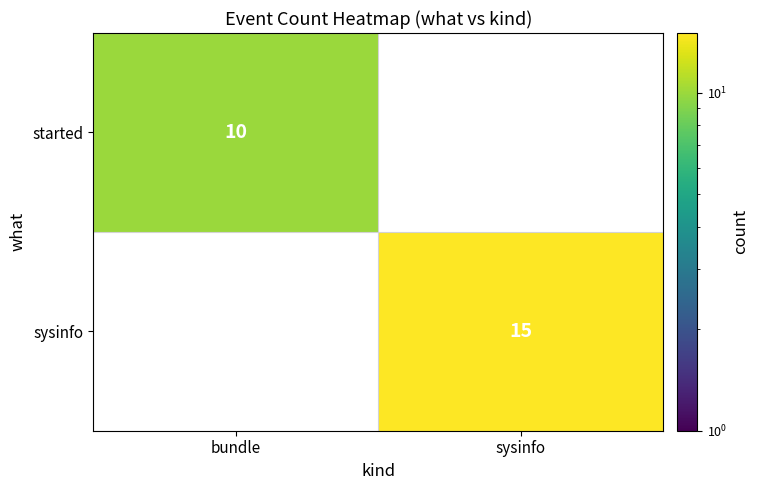

The value of sysinfo at sysinfo is 26. True or false?

False